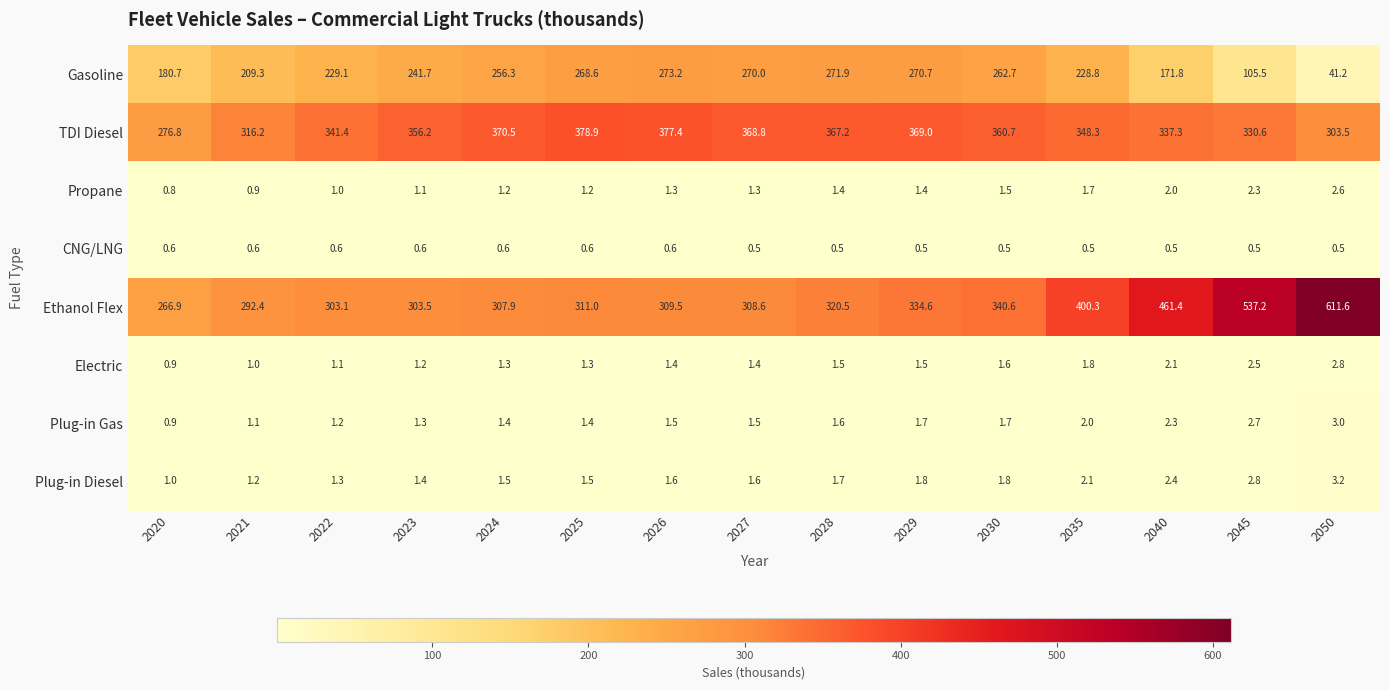

What value does the Electric series have at 2026?

1.4